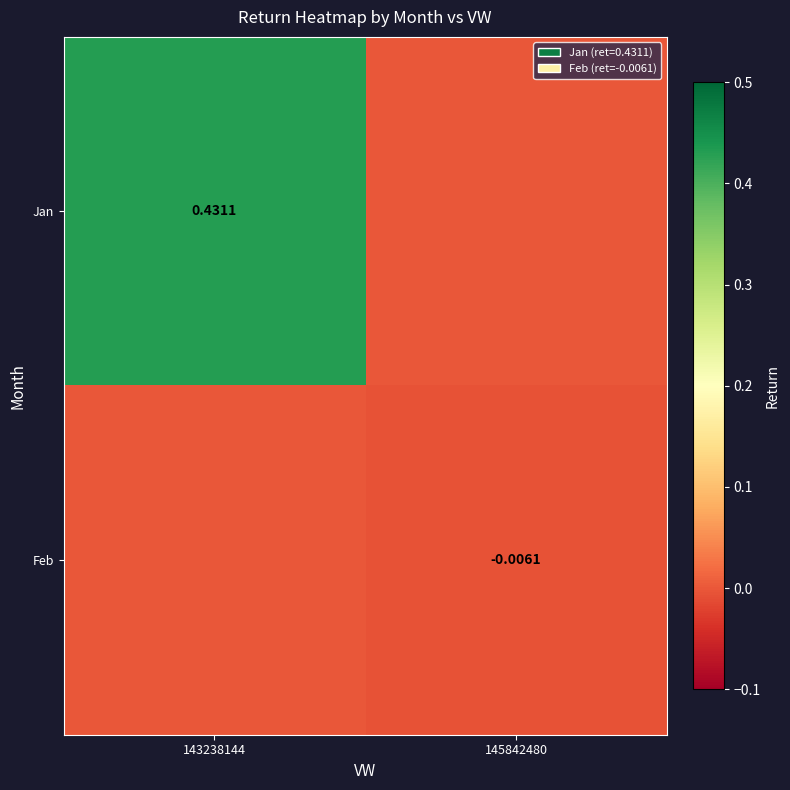

Is the value of Jan at 143238144 greater than the value of Feb at 145842480?

Yes